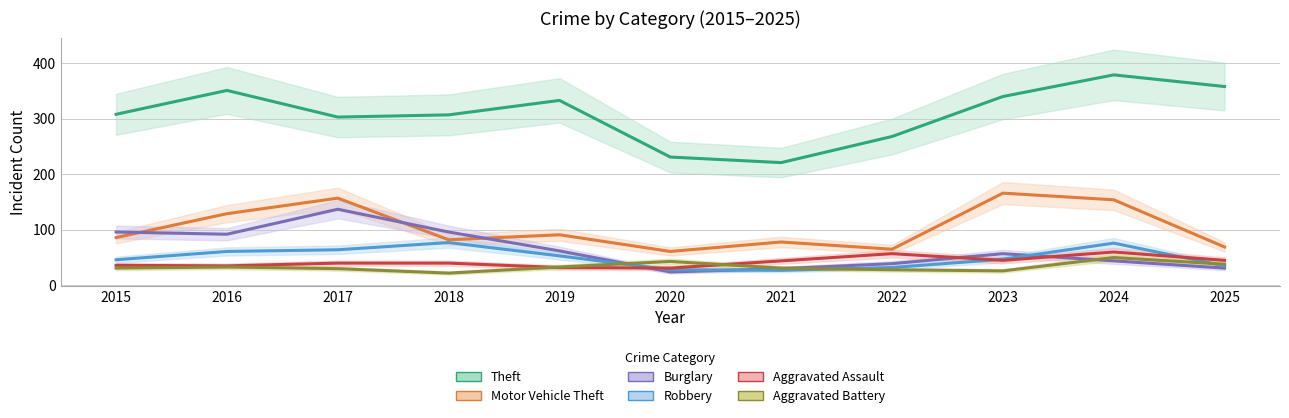

In Motor Vehicle Theft, how many points are lower than both neighbors (excluding endpoints)?

3